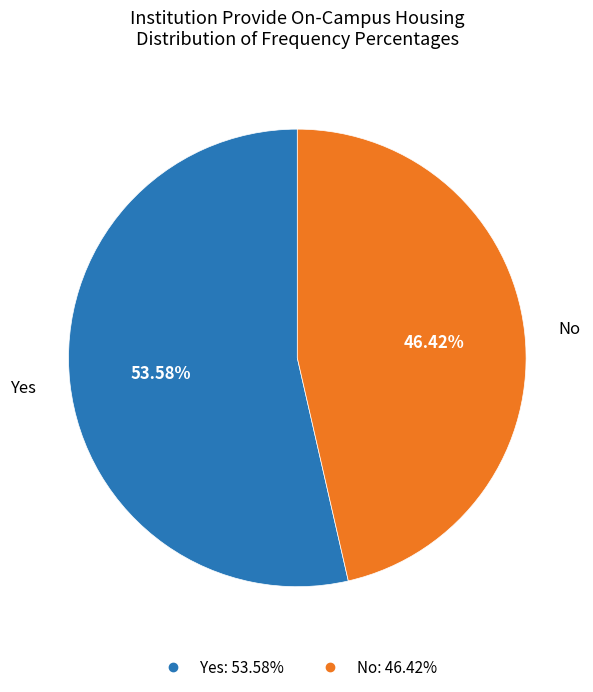

Rank the categories by value from highest to lowest.

Yes, No